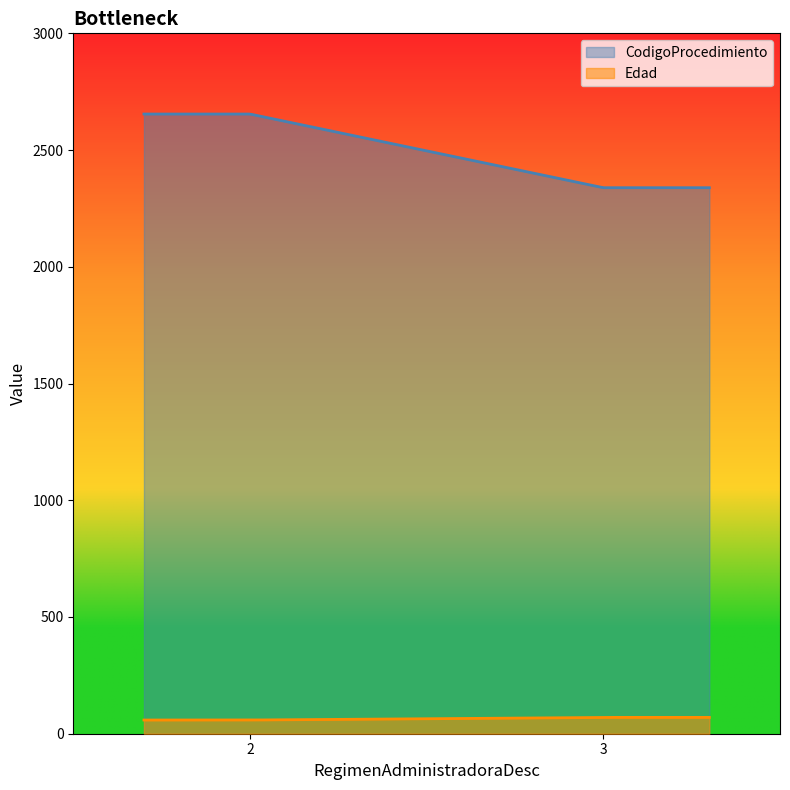

What are all the series names shown in the legend?

CodigoProcedimiento, Edad